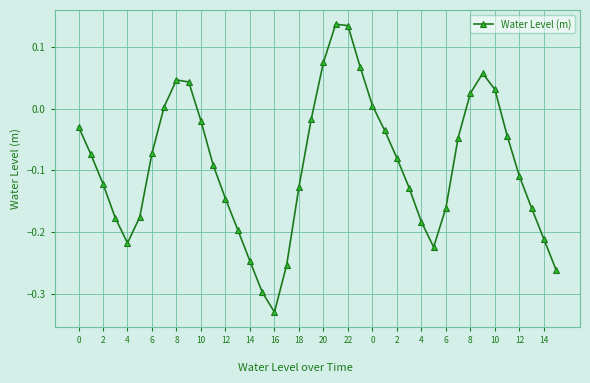

How many points are lower than both their immediate neighbors (excluding endpoints)?

3